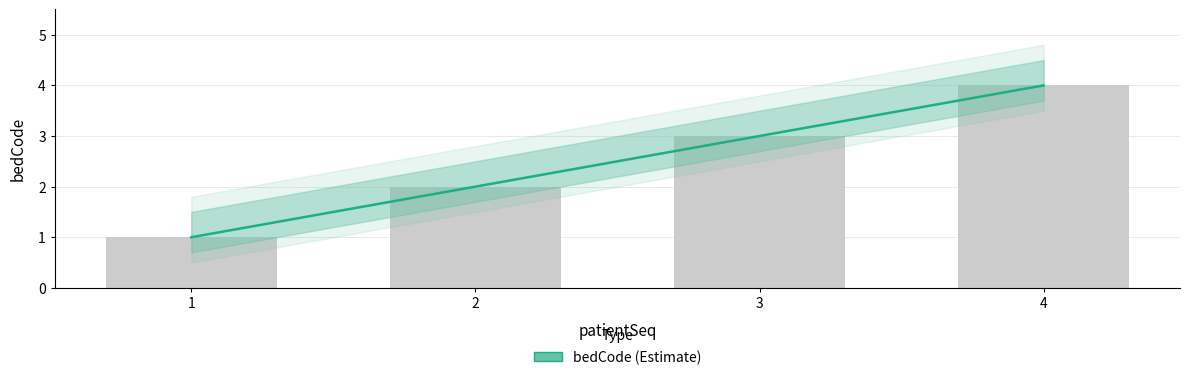

The value at 2 is 2. True or false?

True